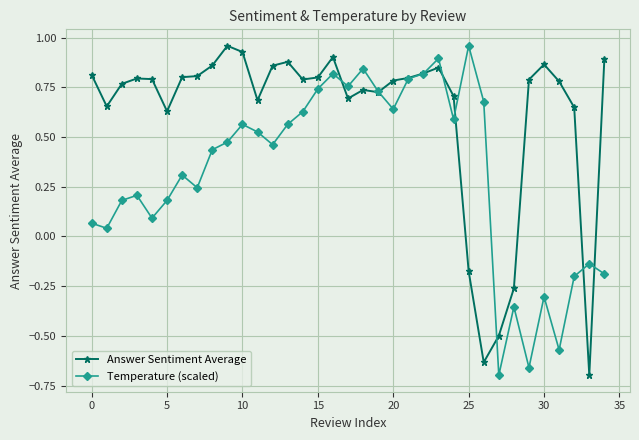

How many data points in Answer Sentiment Average are less than 0?

5